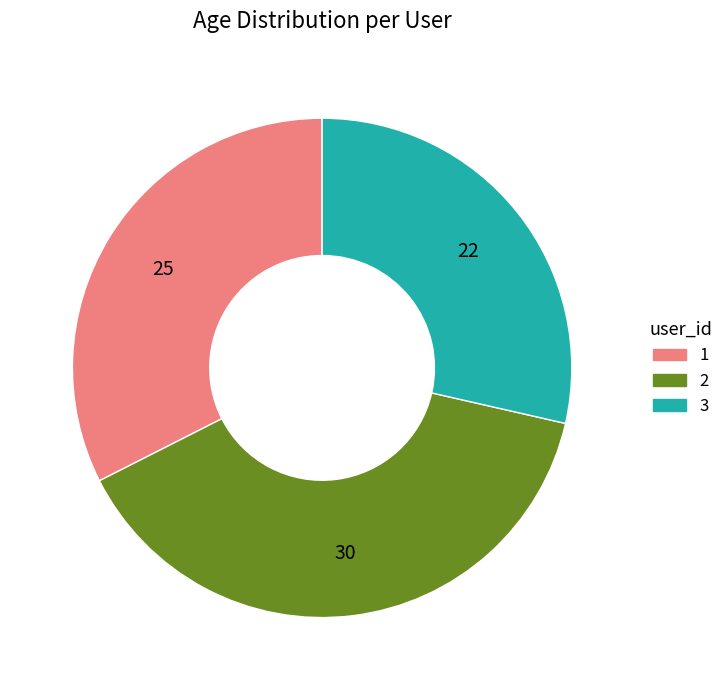

How many slices are in this pie chart?

3